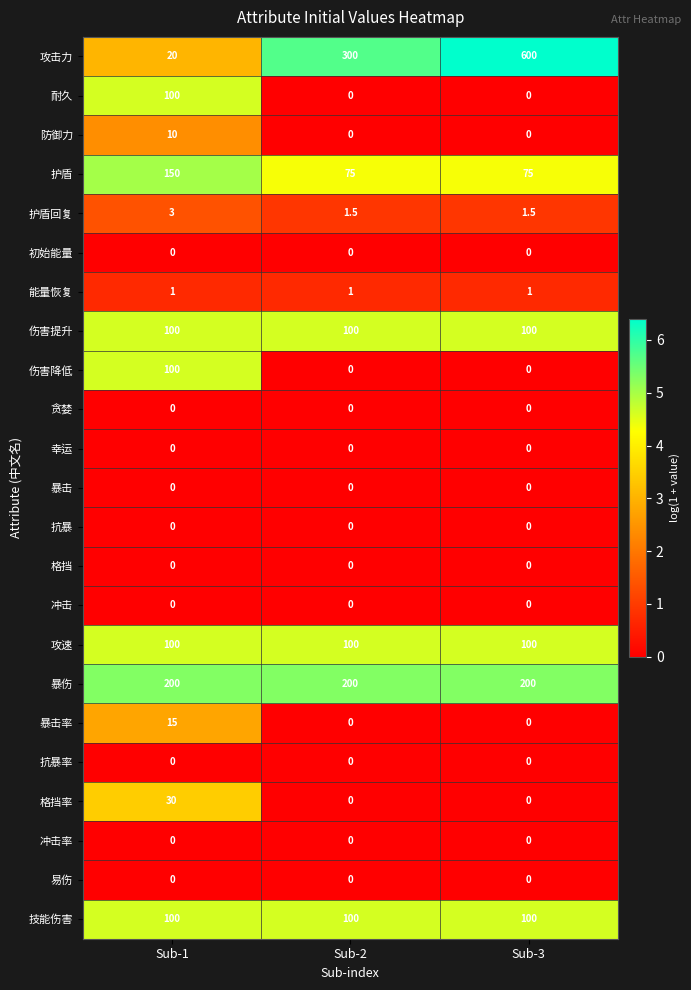

Is the value of 护盾回复 at Sub-2 greater than the value of 攻击力 at Sub-1?

No